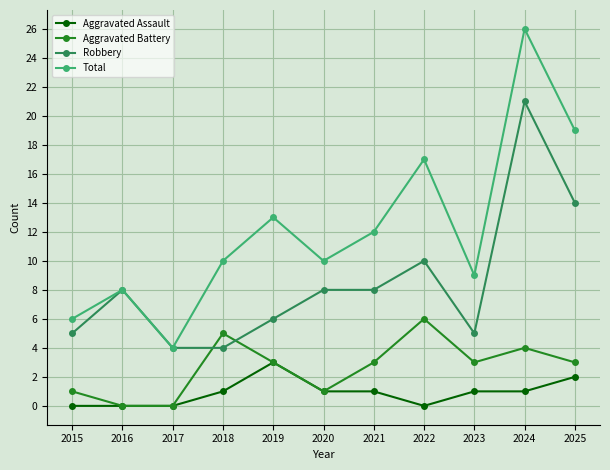

Reading left to right, transcribe all the data shown in this chart.

Aggravated Assault: 2015=0	2016=0	2017=0	2018=1	2019=3	2020=1	2021=1	2022=0	2023=1	2024=1	2025=2
Aggravated Battery: 2015=1	2016=0	2017=0	2018=5	2019=3	2020=1	2021=3	2022=6	2023=3	2024=4	2025=3
Robbery: 2015=5	2016=8	2017=4	2018=4	2019=6	2020=8	2021=8	2022=10	2023=5	2024=21	2025=14
Total: 2015=6	2016=8	2017=4	2018=10	2019=13	2020=10	2021=12	2022=17	2023=9	2024=26	2025=19